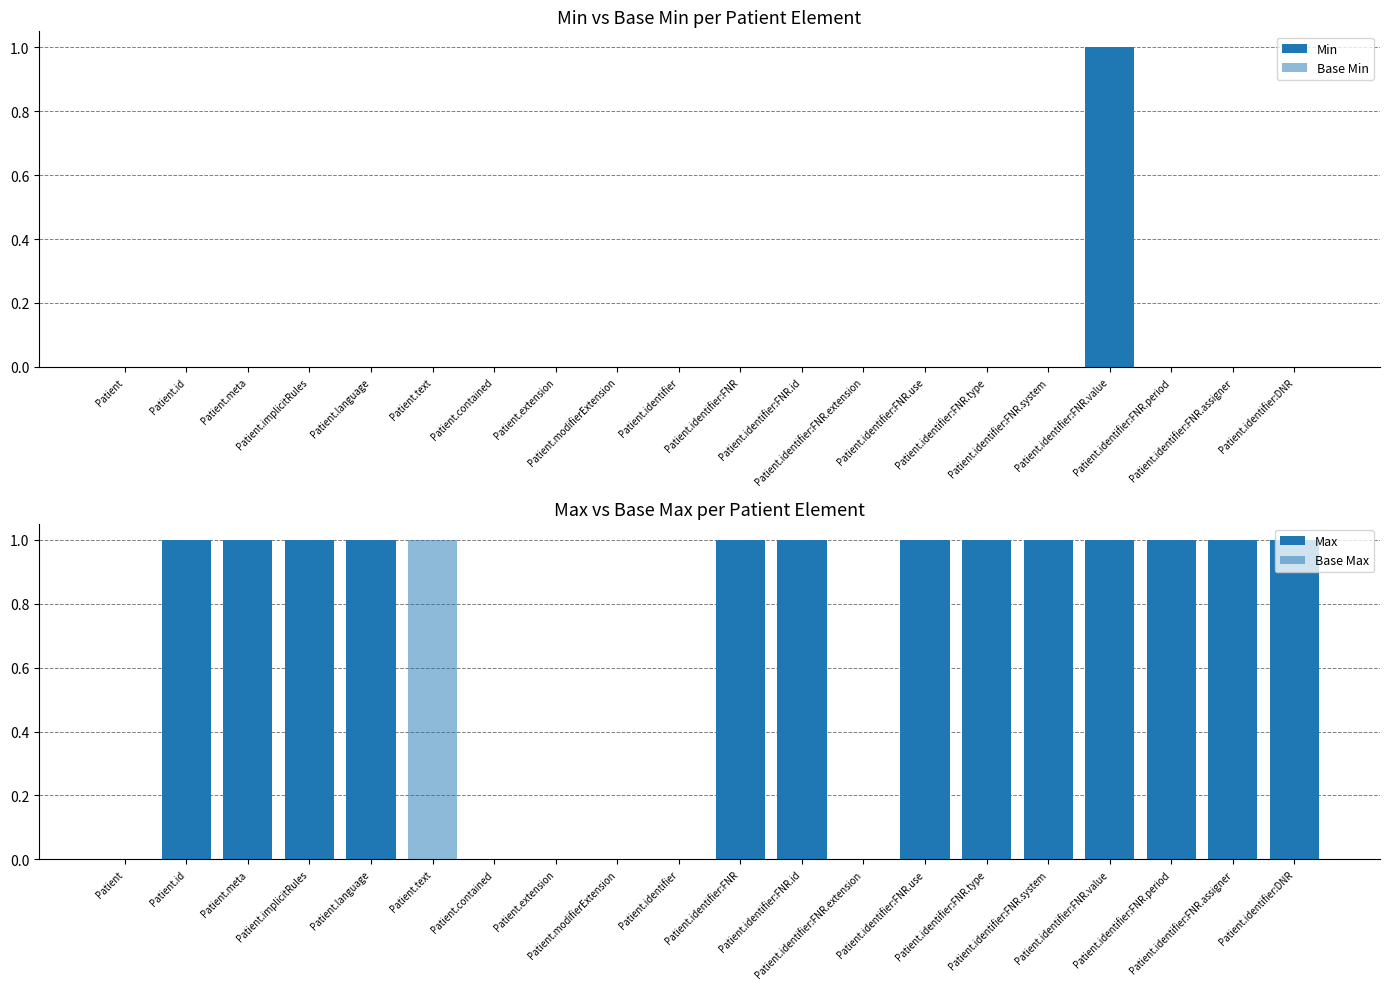

What is the difference between the maximum and minimum values in the Min series?

1